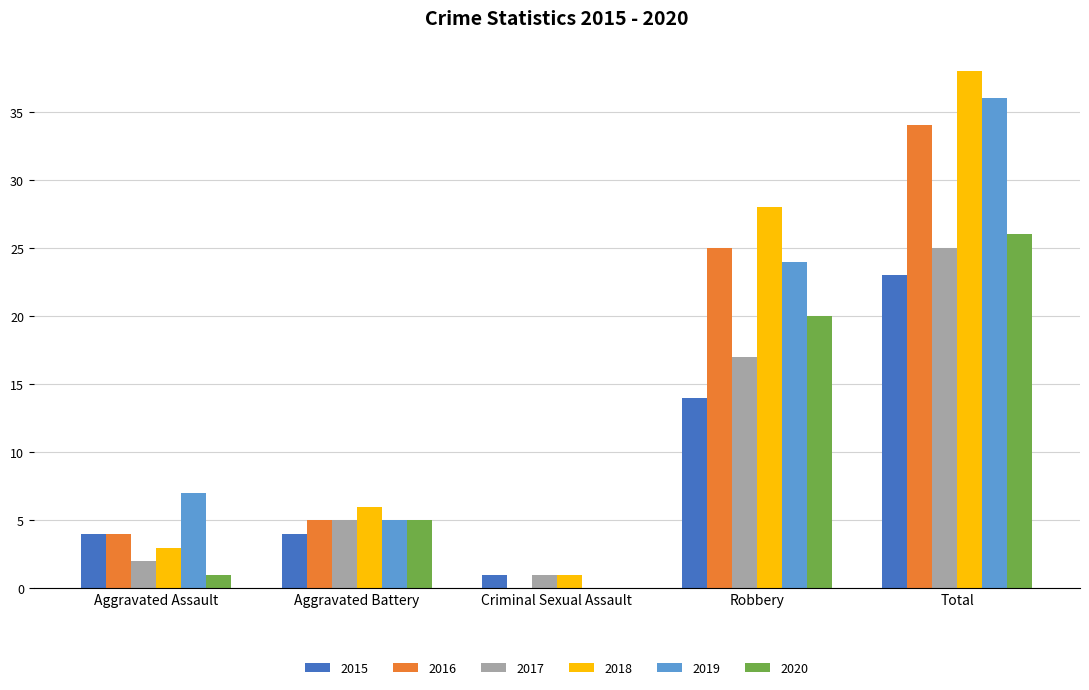

Which series has the largest total across all categories?

2018